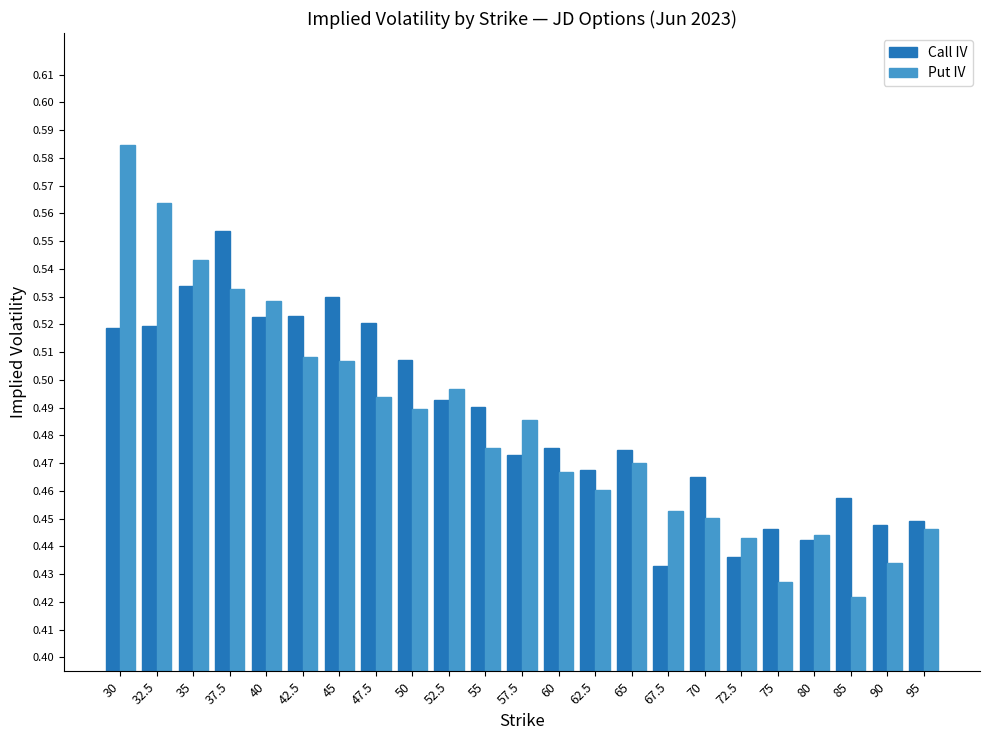

Which series has the largest range (max minus min)?

Put IV